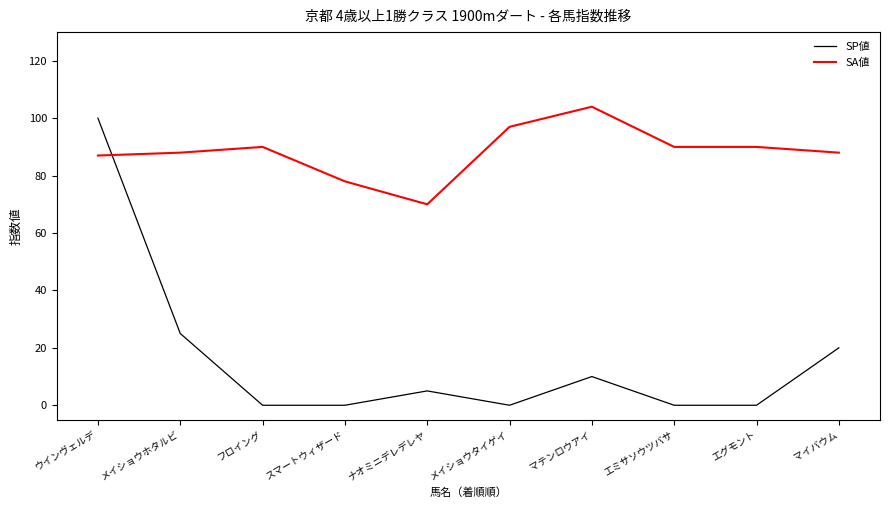

What is the average value of the SA値 series?

88